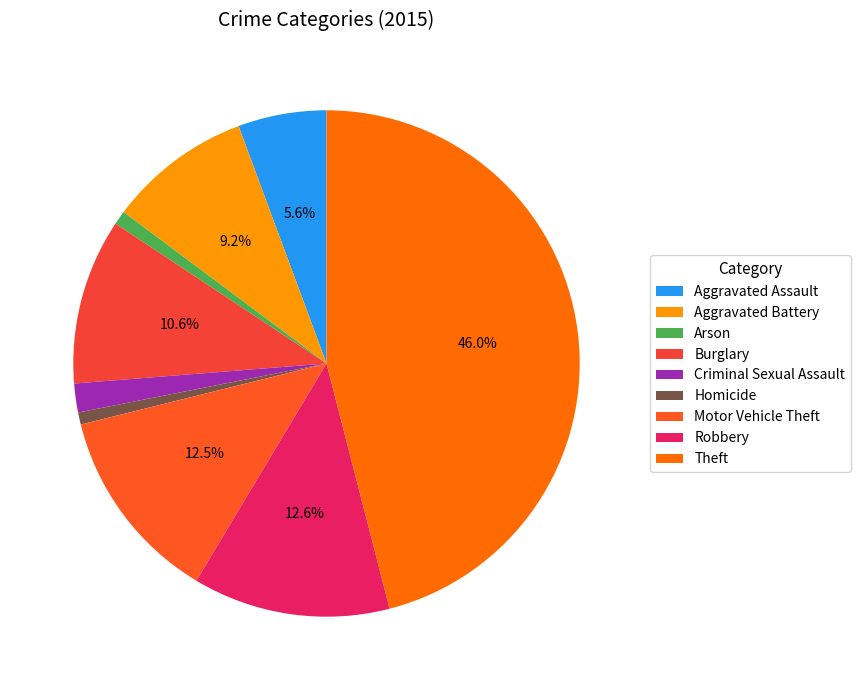

Combined, do Robbery and Motor Vehicle Theft account for over 50%?

No